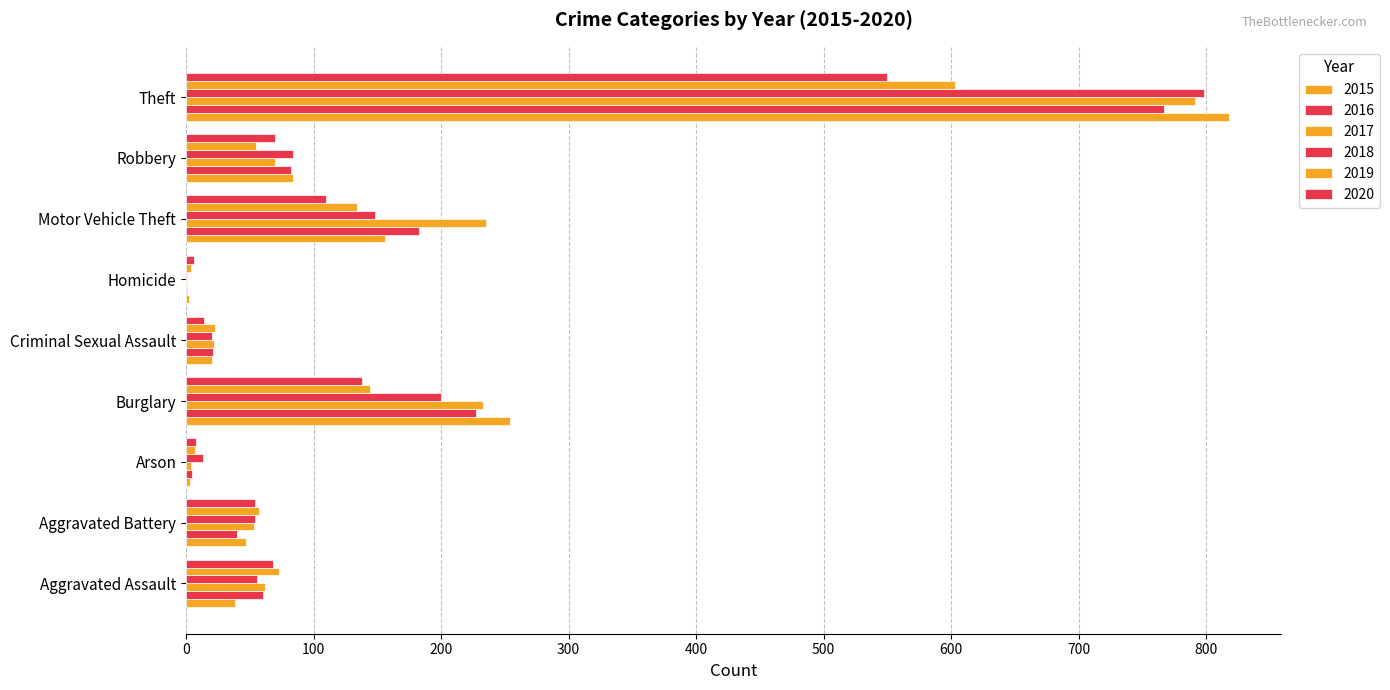

How many distinct data groups are displayed?

6